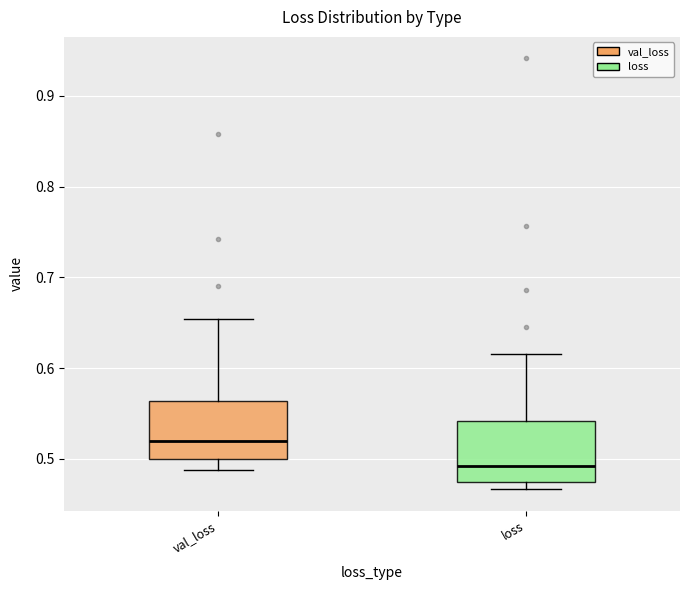

Which box's median line is the lowest?

loss